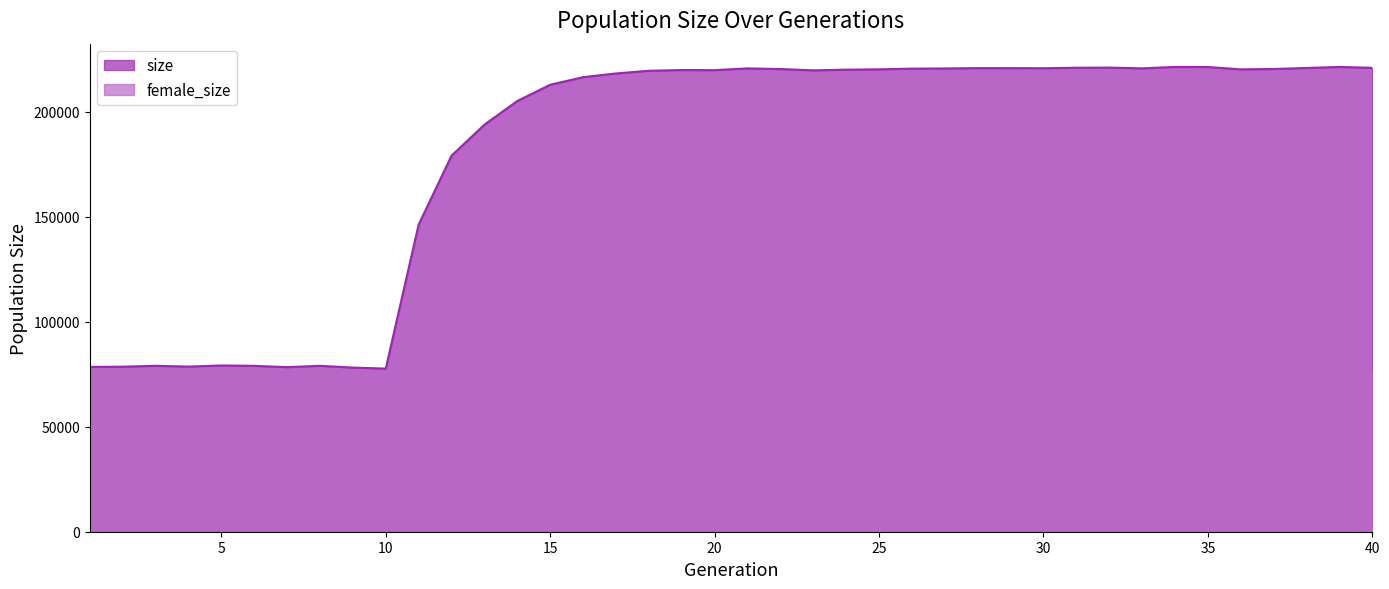

At which label is size closest to 149595?

11